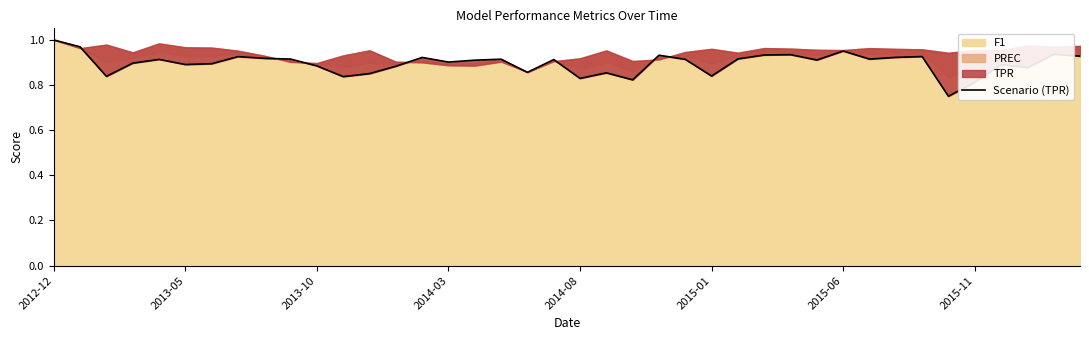

Count the number of categories in the chart.

40